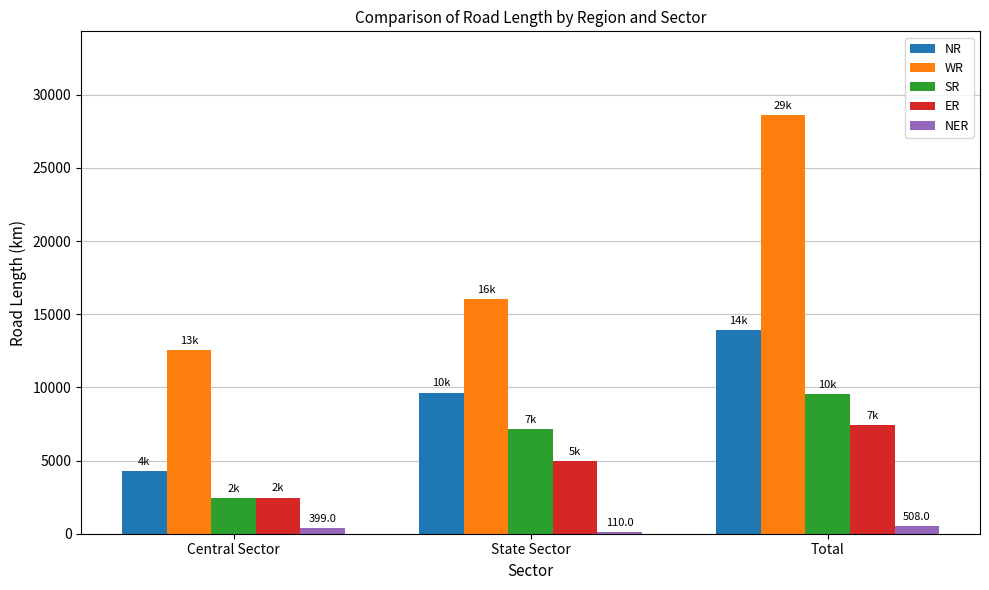

At which category is the sum across all series the highest?

Total